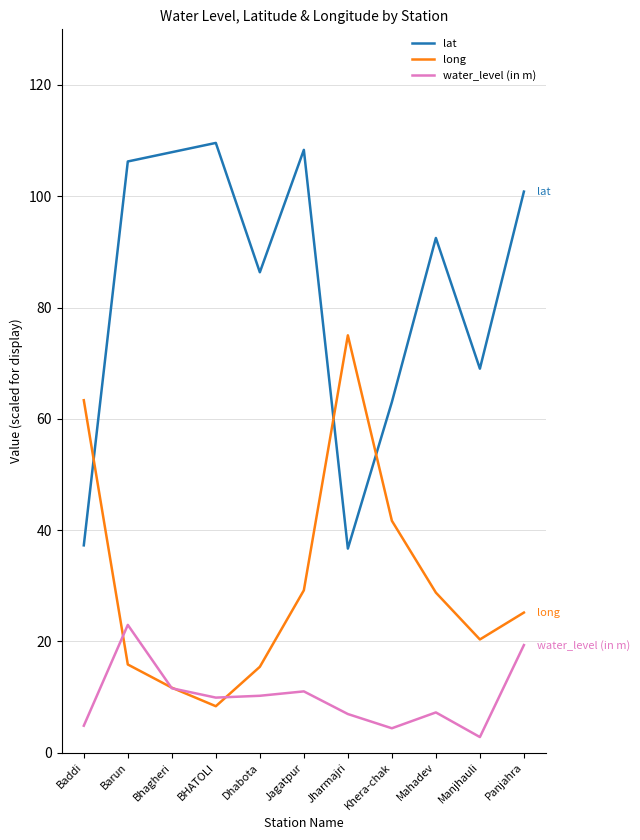

Rank the series at Jagatpur from highest to lowest value.

lat, long, water_level (in m)